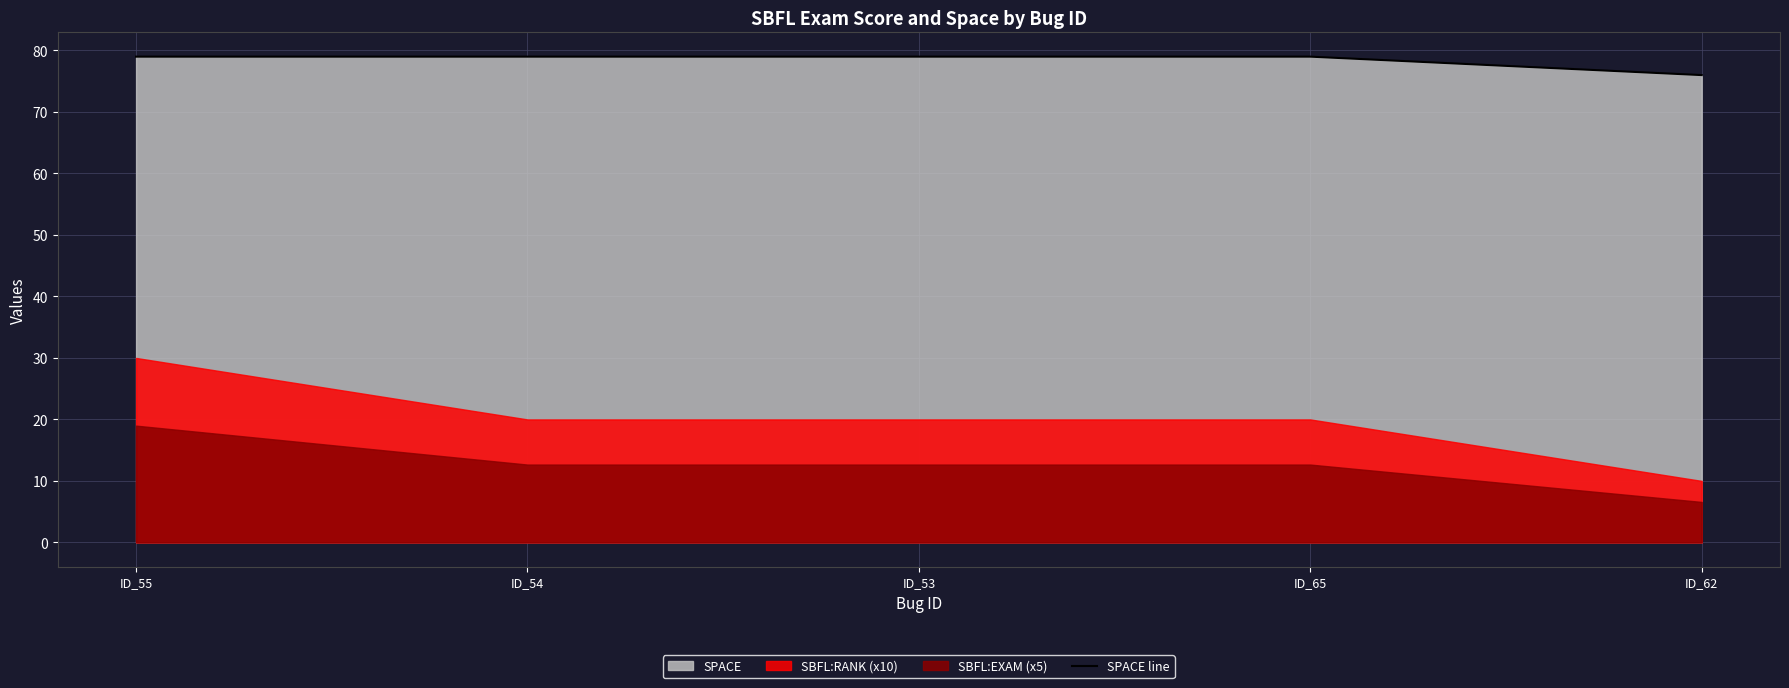

At which category does the chart reach its minimum across all series?

ID_62